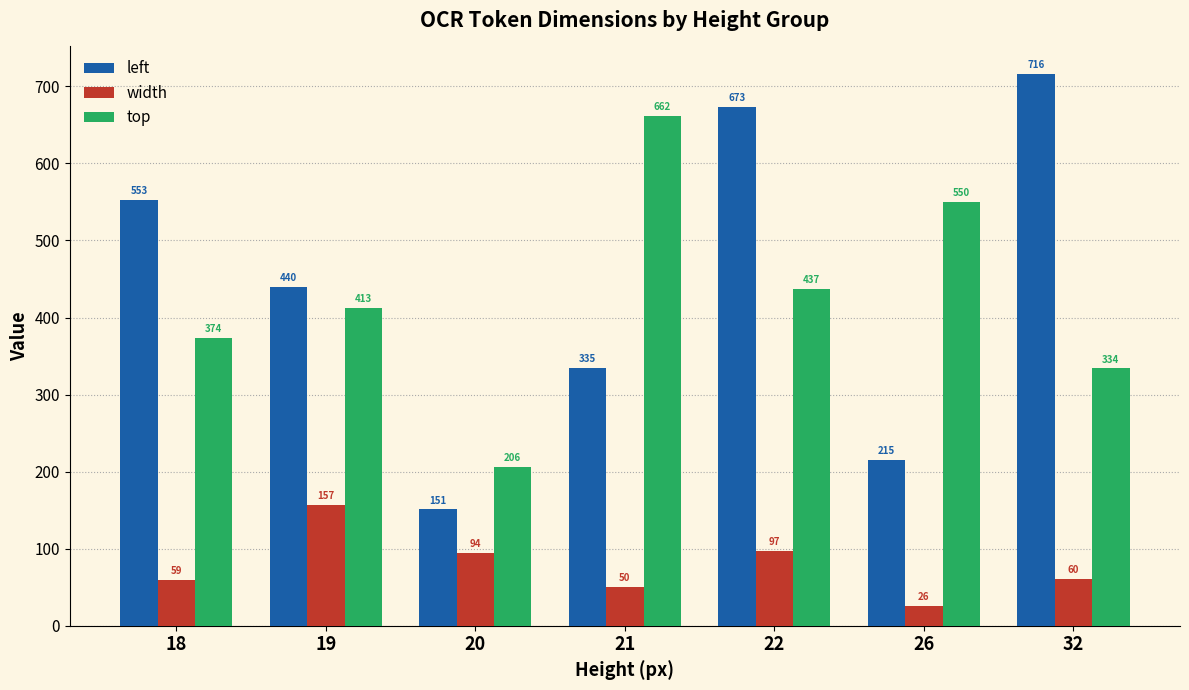

Rank the categories by top value from lowest to highest.

20, 32, 18, 19, 22, 26, 21